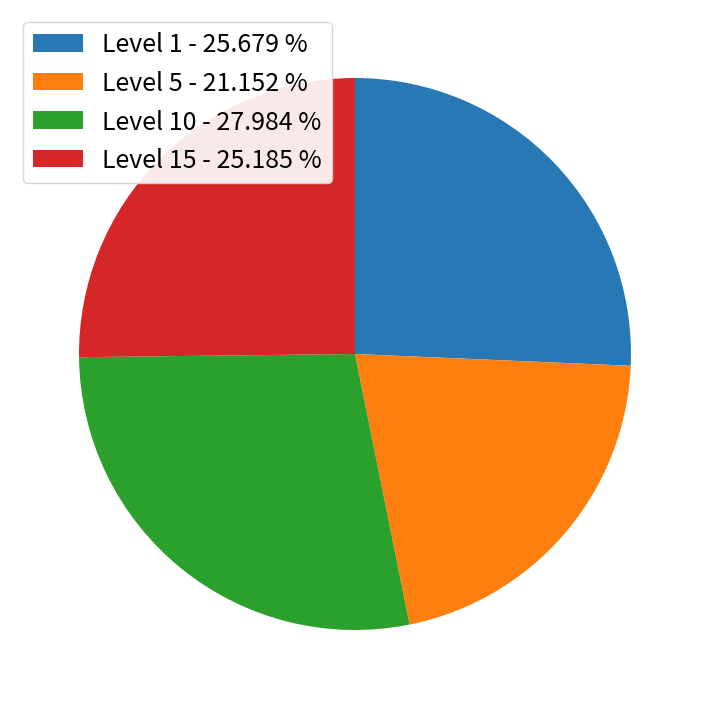

Count the number of slices in the pie.

4